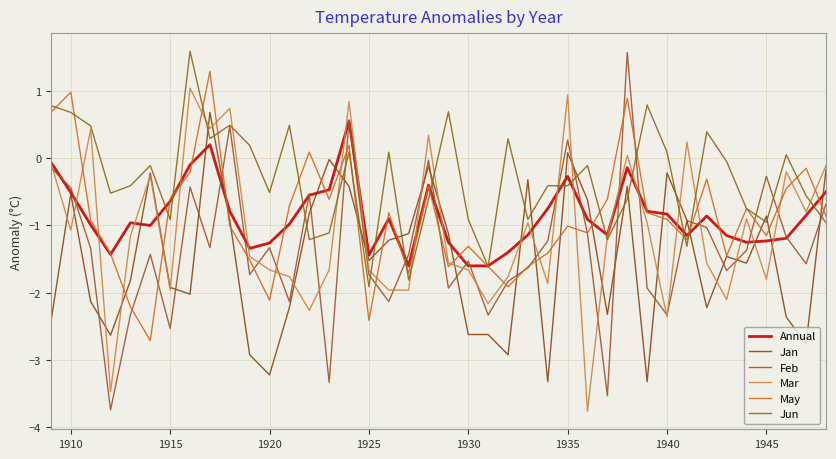

What are all the series names shown in the legend?

Annual, Jan, Feb, Mar, May, Jun